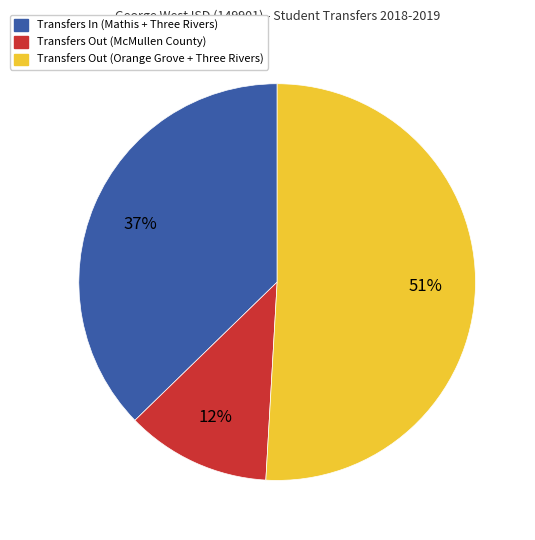

Does any single category account for the majority?

Yes